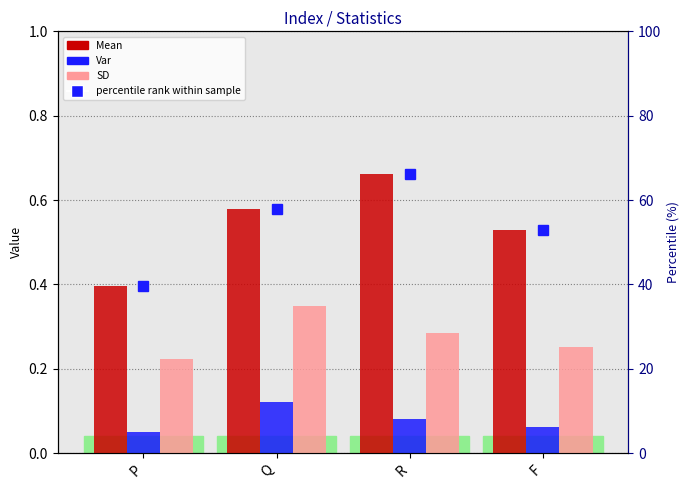

What is the value of the SD bar at the 1st from the left?

0.2